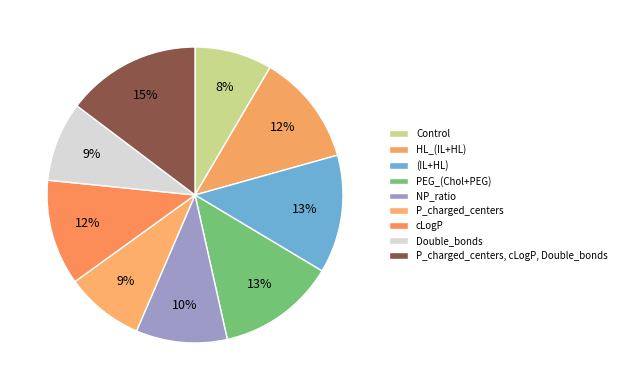

What is the smallest slice in the pie chart?

Control